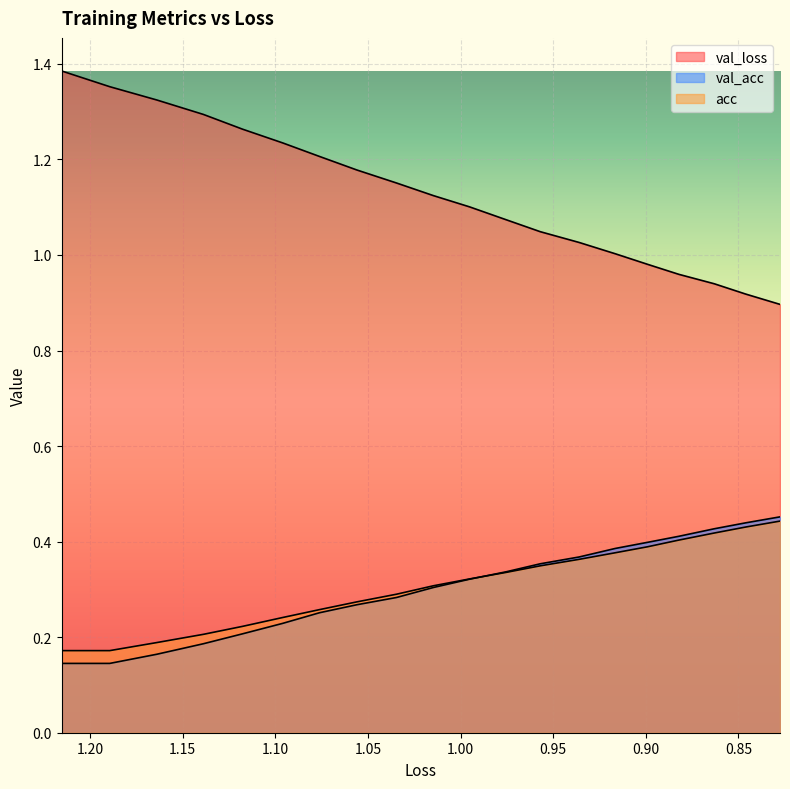

True or false: val_loss and val_acc intersect in this chart.

False